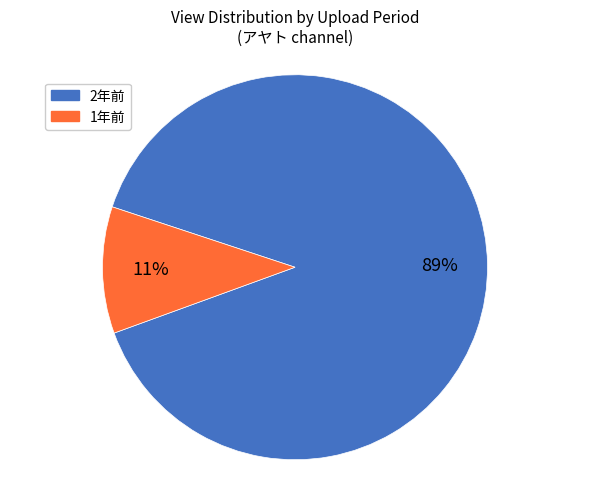

To the nearest percent, what is the average slice percentage?

50%